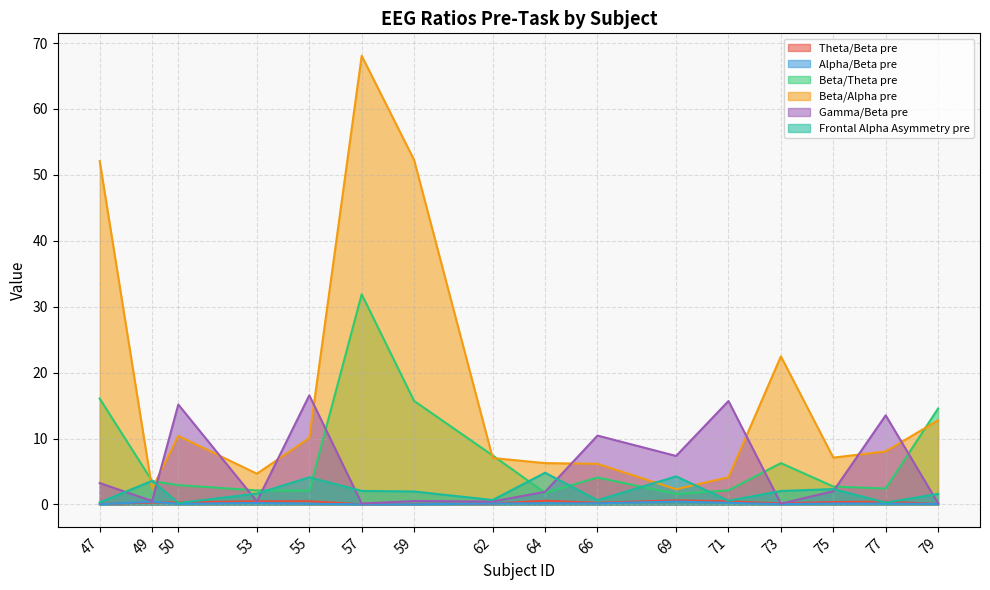

Rank the series by their maximum value, from highest to lowest.

Beta/Alpha pre, Beta/Theta pre, Gamma/Beta pre, Frontal Alpha Asymmetry pre, Theta/Beta pre, Alpha/Beta pre